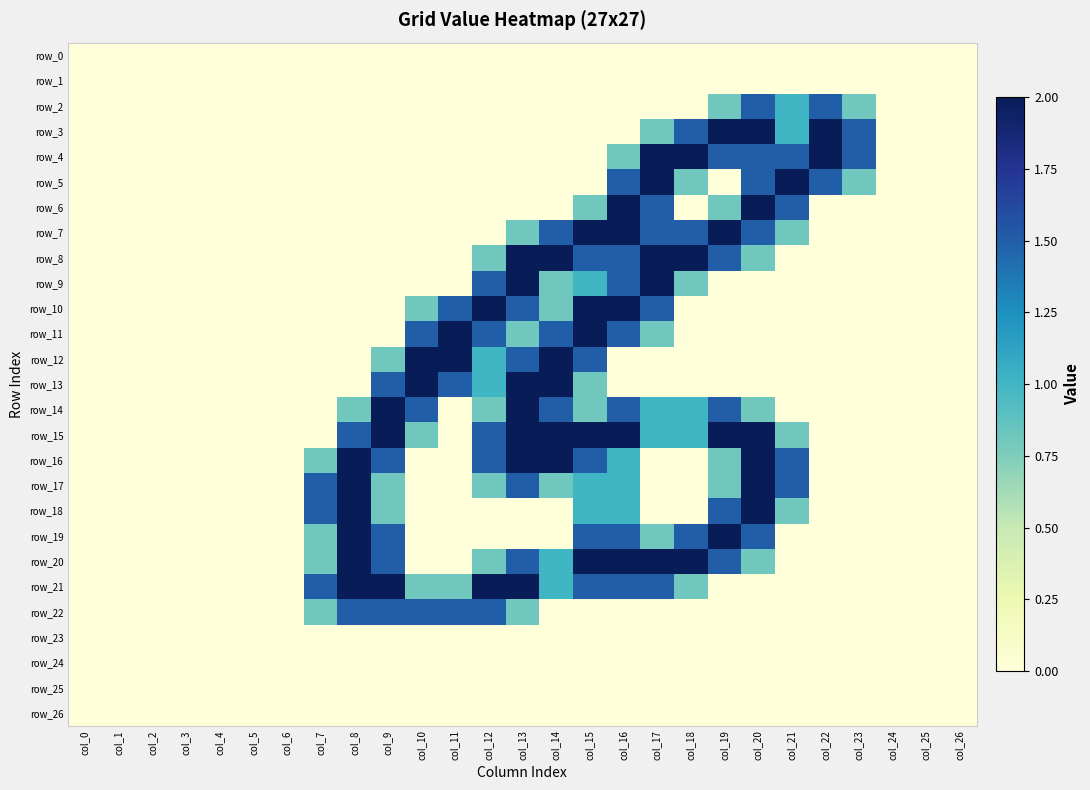

Which series has the largest range (max minus min)?

row_3